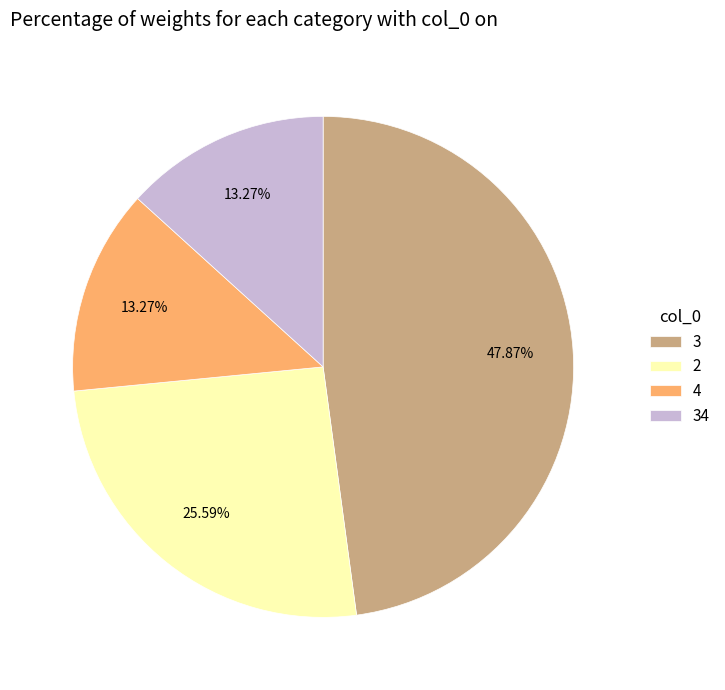

Is it true that 34 is 13% of the pie?

True